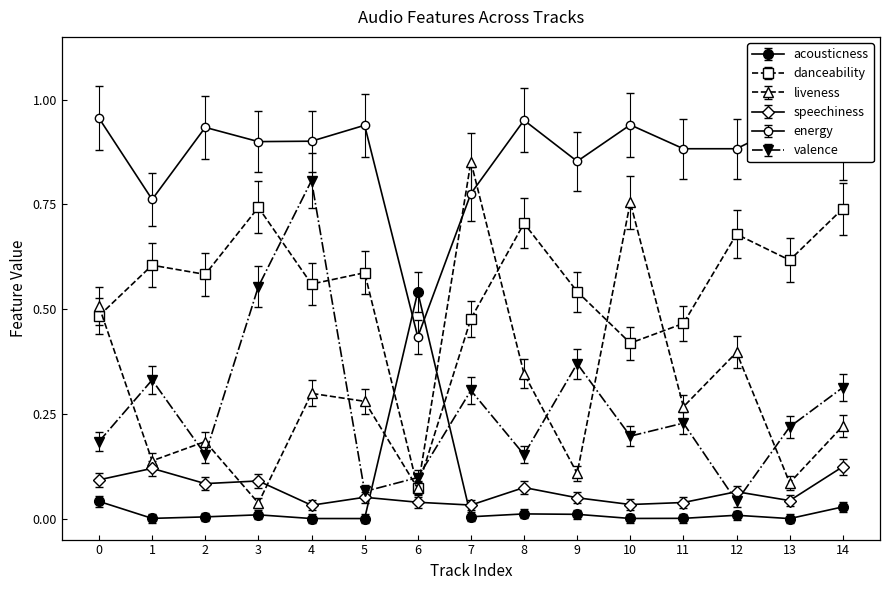

Reading left to right, list all the values displayed in this chart.

acousticness: 0.0	-0.0	-0.0	-0.0	-0.0	-0.0	0.5	-0.0	0.0	-0.0	-0.0	-0.0	-0.0	-0.0	0.0
danceability: 0.5	0.6	0.6	0.7	0.6	0.6	0.1	0.5	0.7	0.5	0.4	0.5	0.7	0.6	0.7
liveness: 0.5	0.1	0.2	0.0	0.3	0.3	0.1	0.8	0.3	0.1	0.7	0.2	0.4	0.1	0.2
speechiness: 0.1	0.1	0.1	0.1	0.0	0.1	0.0	0.0	0.1	0.0	0.0	0.0	0.1	0.0	0.1
energy: 1.0	0.8	0.9	0.9	0.9	0.9	0.4	0.8	1.0	0.9	0.9	0.9	0.9	0.9	0.9
valence: 0.2	0.3	0.2	0.6	0.8	0.1	0.1	0.3	0.2	0.4	0.2	0.2	0.0	0.2	0.3